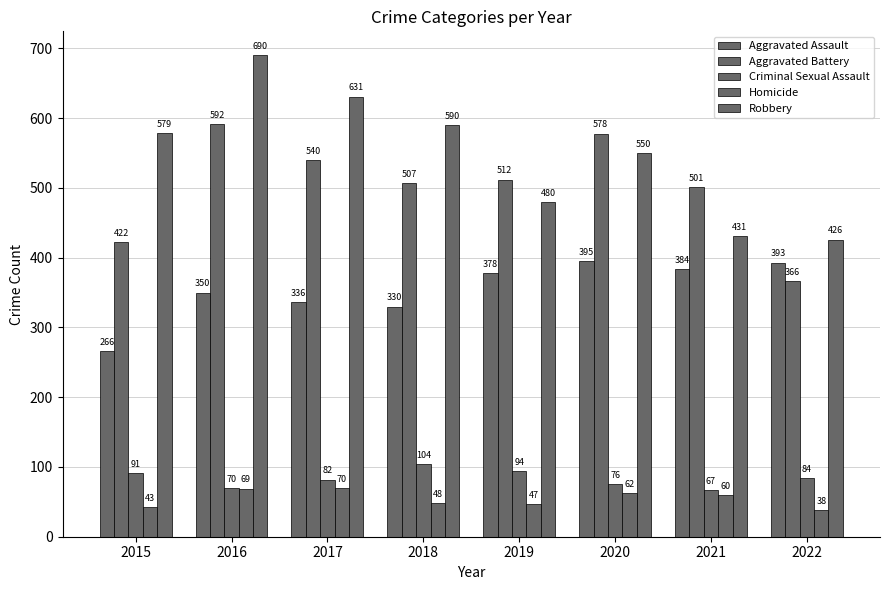

Reading left to right, transcribe all the data shown in this chart.

Aggravated Assault: 266	350	336	330	378	395	384	393
Aggravated Battery: 422	592	540	507	512	578	501	366
Criminal Sexual Assault: 91	70	82	104	94	76	67	84
Homicide: 43	69	70	48	47	62	60	38
Robbery: 579	690	631	590	480	550	431	426